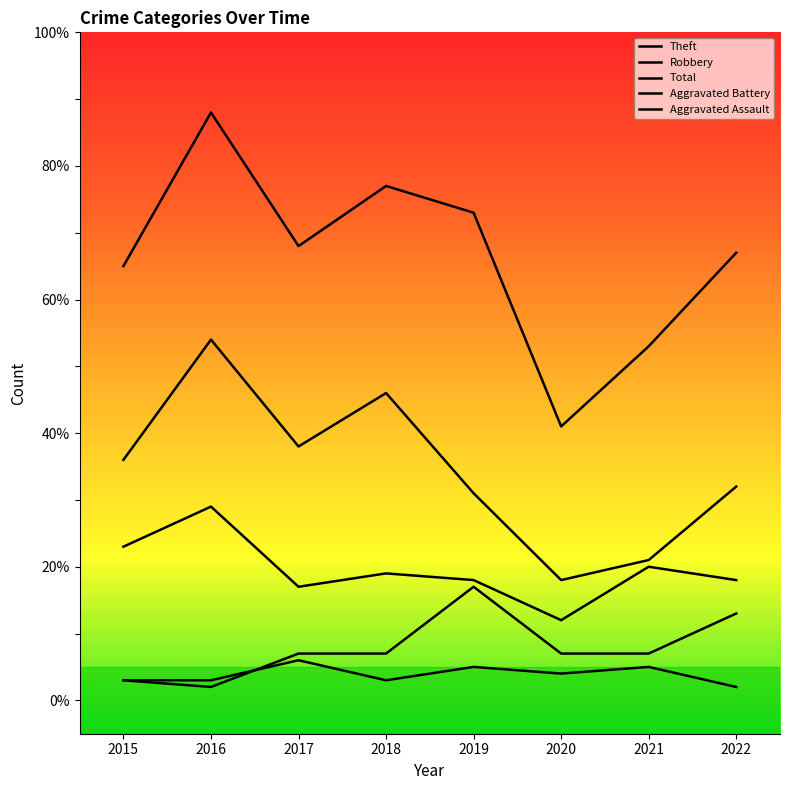

Does the chart display data point markers on the line(s)?

No